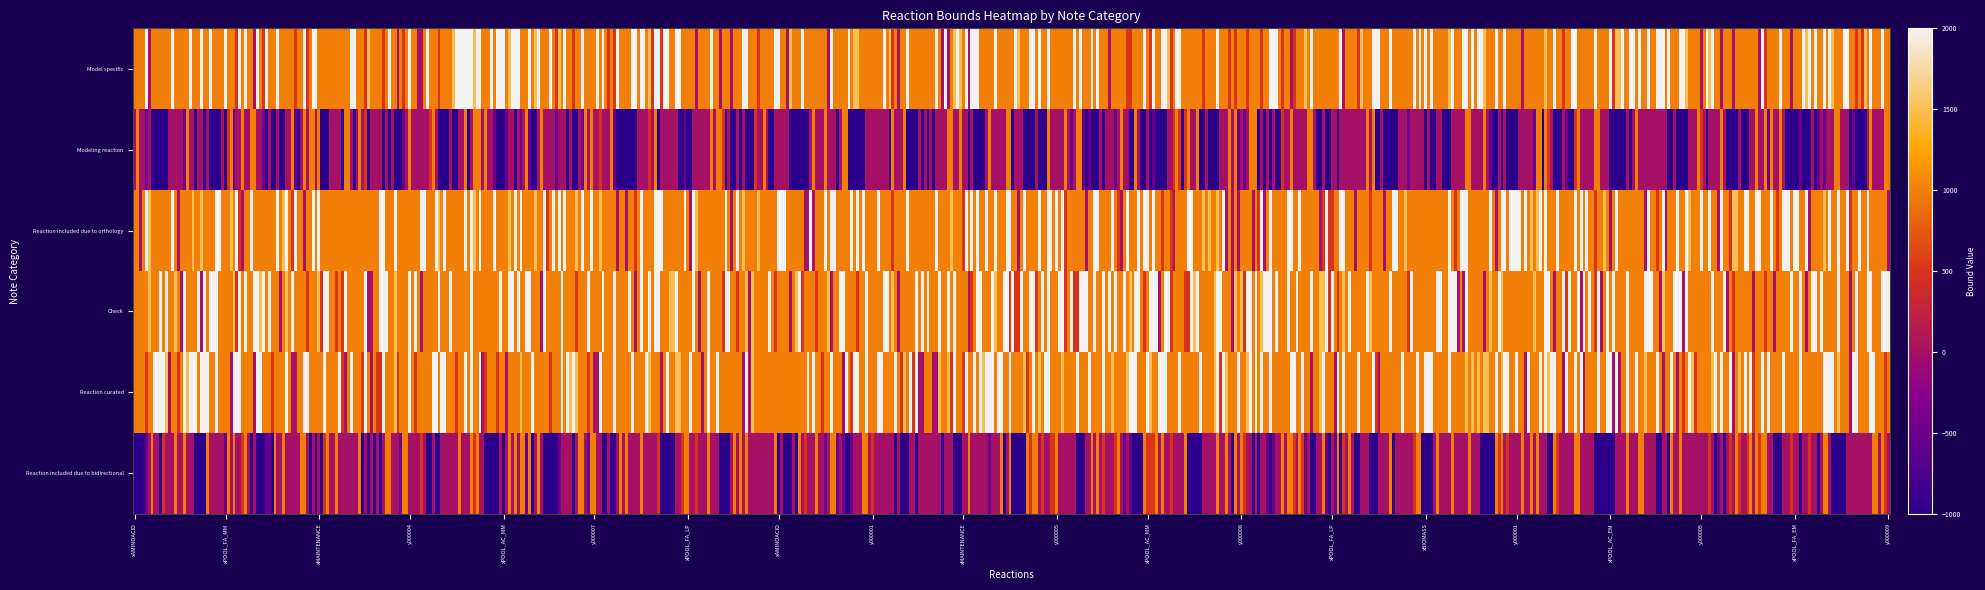

The Modeling reaction series shows 0 at xBIOMASS. True or false?

True